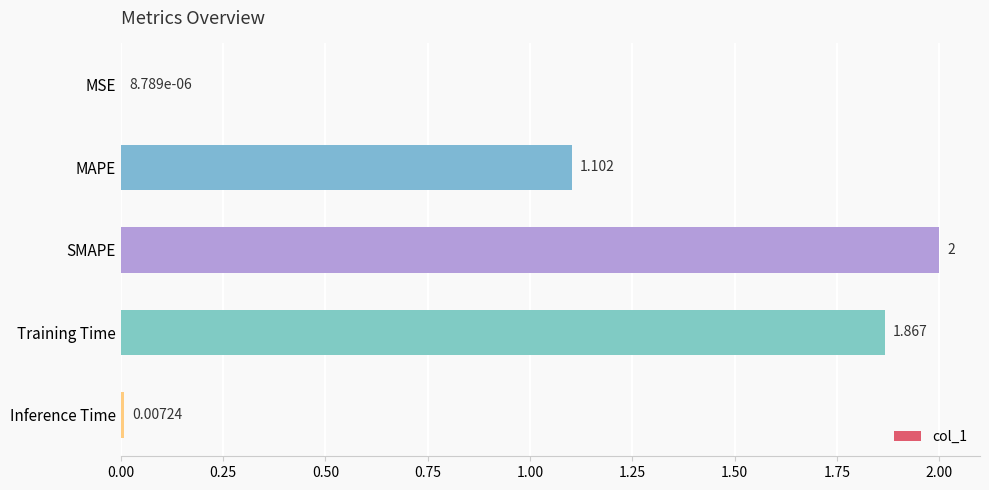

Which has a higher value, MSE or Training Time?

Training Time